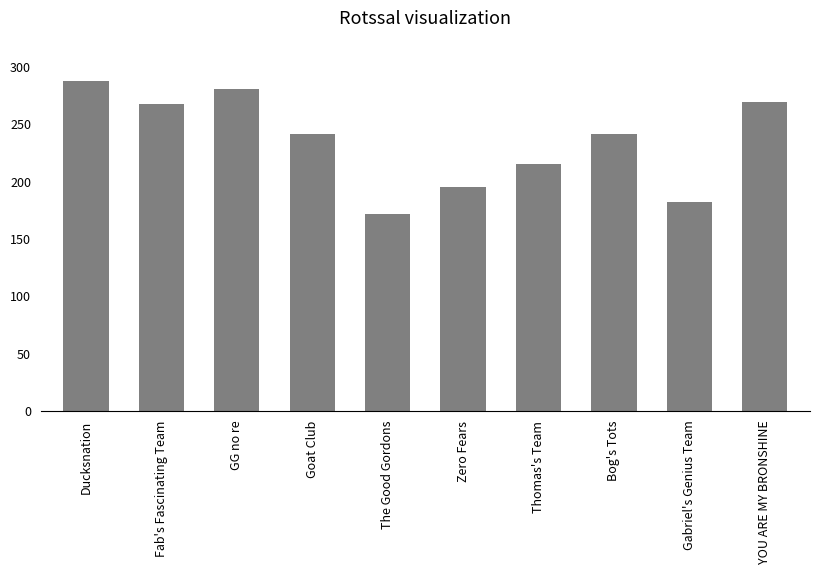

What is the ratio of the value at Ducksnation to the value at Bog's Tots?

1.2